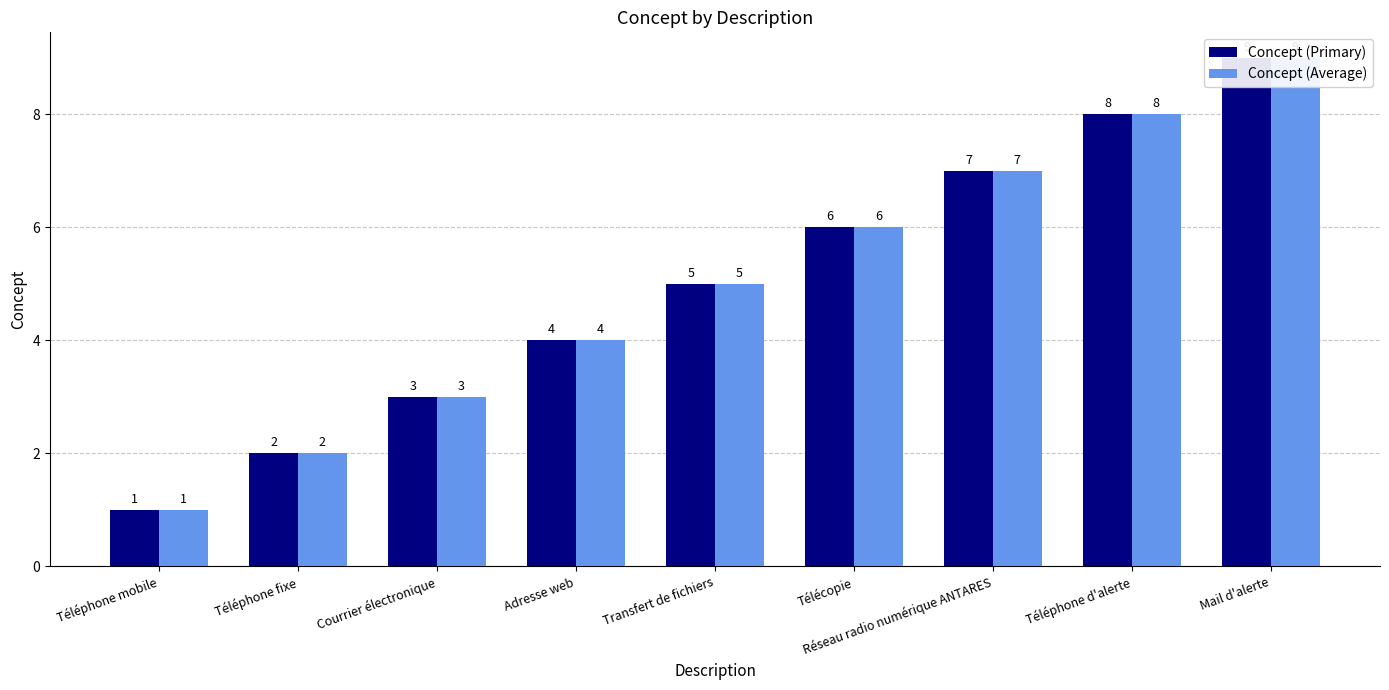

Reading left to right, what are all the values shown in this chart?

Concept (Primary): Téléphone mobile=1	Téléphone fixe=2	Courrier électronique=3	Adresse web=4	Transfert de fichiers=5	Télécopie=6	Réseau radio numérique ANTARES=7	Téléphone d'alerte=8	Mail d'alerte=9
Concept (Average): Téléphone mobile=1	Téléphone fixe=2	Courrier électronique=3	Adresse web=4	Transfert de fichiers=5	Télécopie=6	Réseau radio numérique ANTARES=7	Téléphone d'alerte=8	Mail d'alerte=9